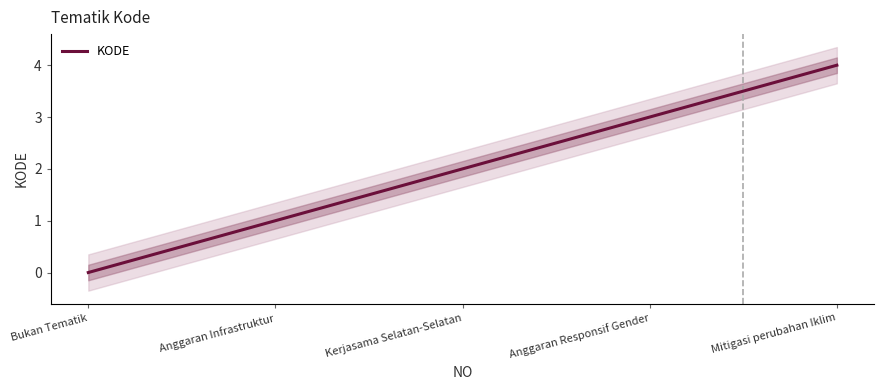

What is the change in value from Anggaran Infrastruktur to Mitigasi perubahan Iklim?

+3